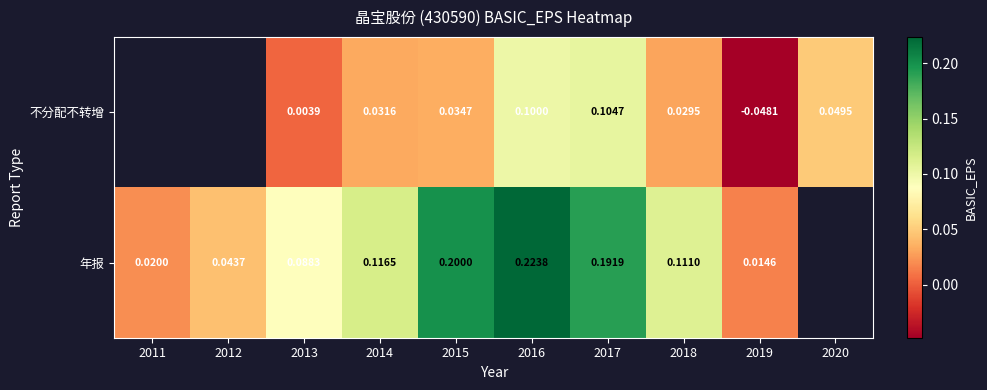

What is the total value across all series at 2016?

0.3